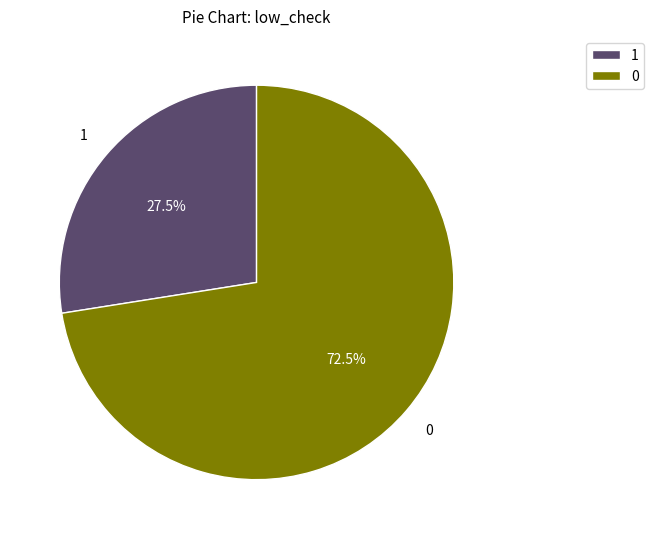

To the nearest percent, what is the difference between the largest and smallest slice percentages?

45%